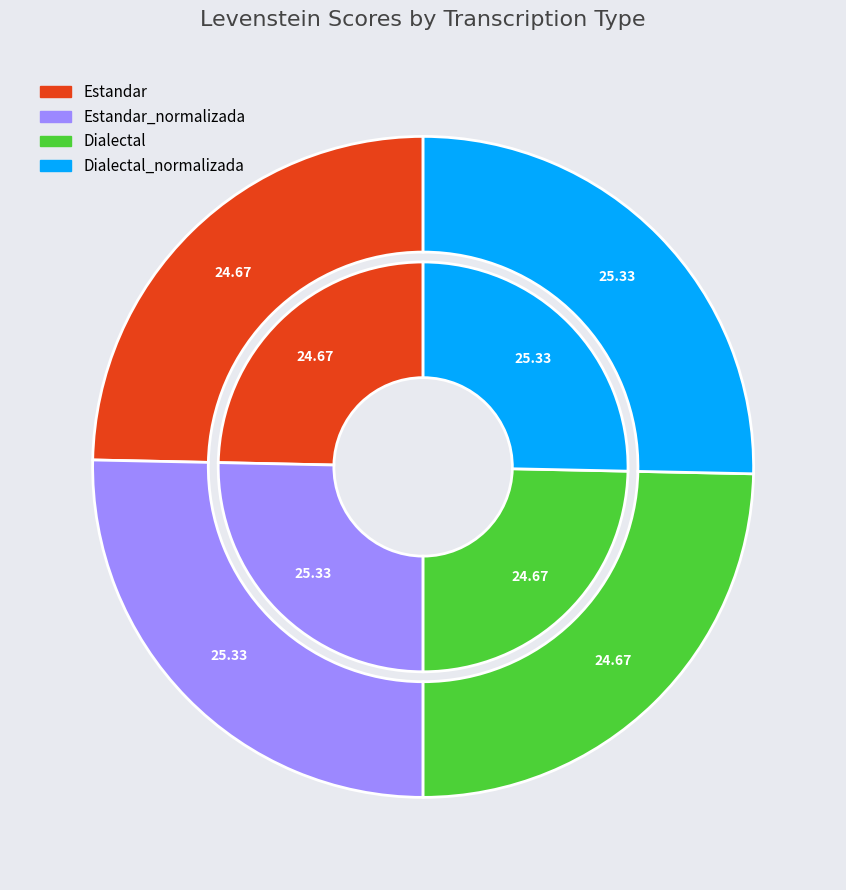

How many slices are in this pie chart?

4